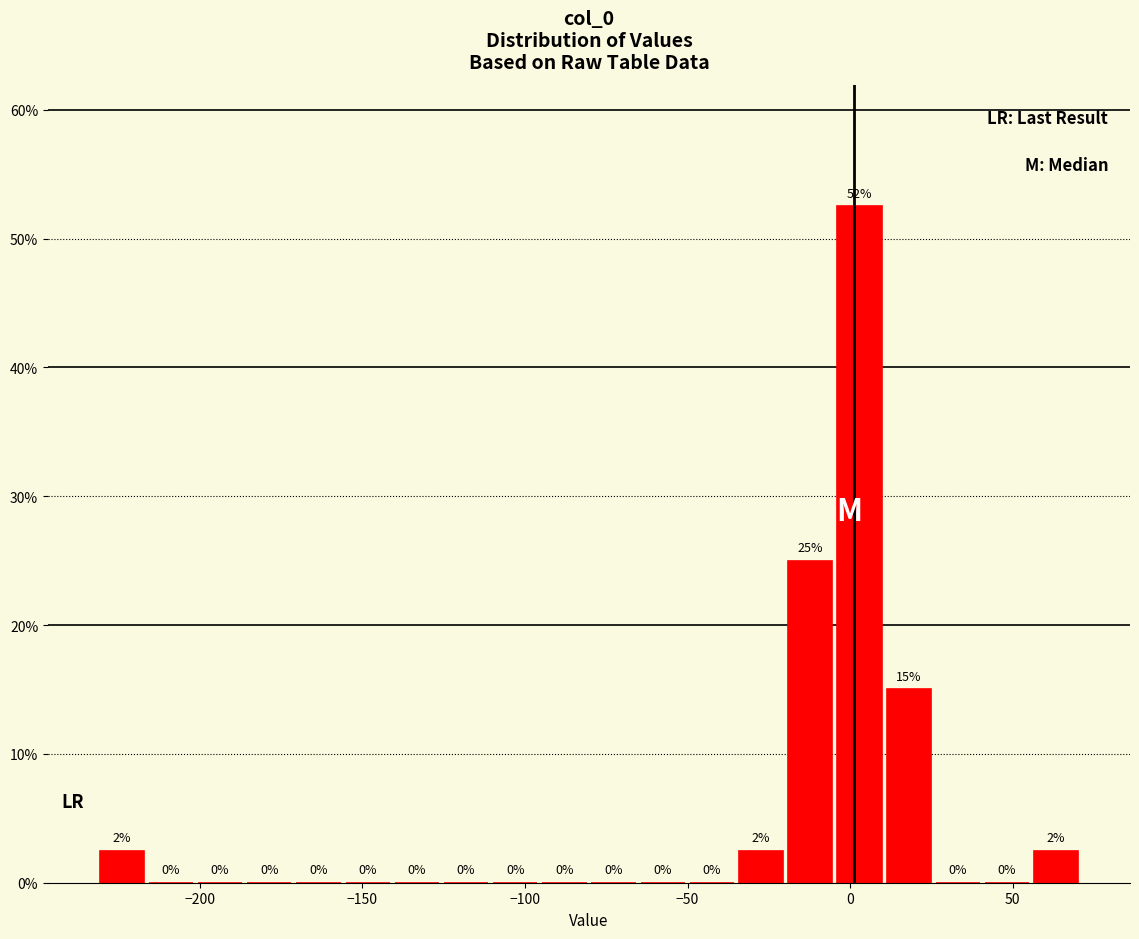

Read against the x-axis, roughly where is the centre of the tallest bar?

5